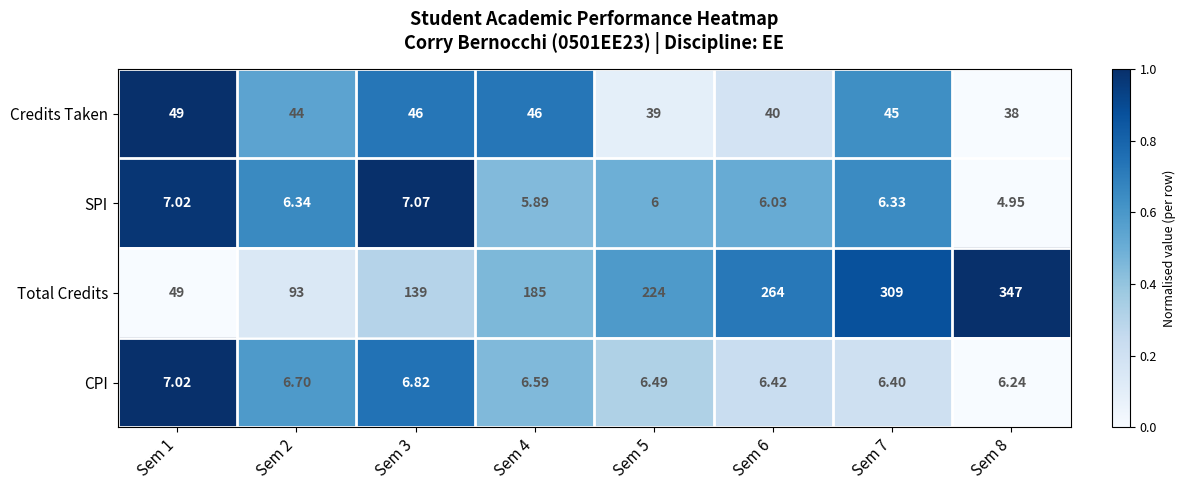

Rank the series at Sem 8 from lowest to highest value.

SPI, CPI, Credits Taken, Total Credits